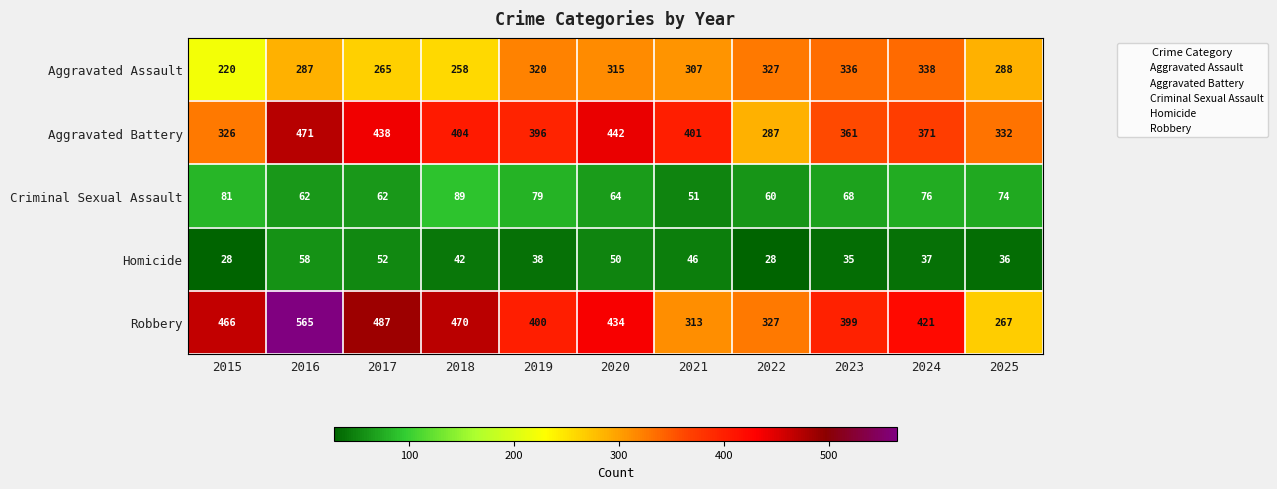

What is the sum of all Aggravated Assault values?

3261